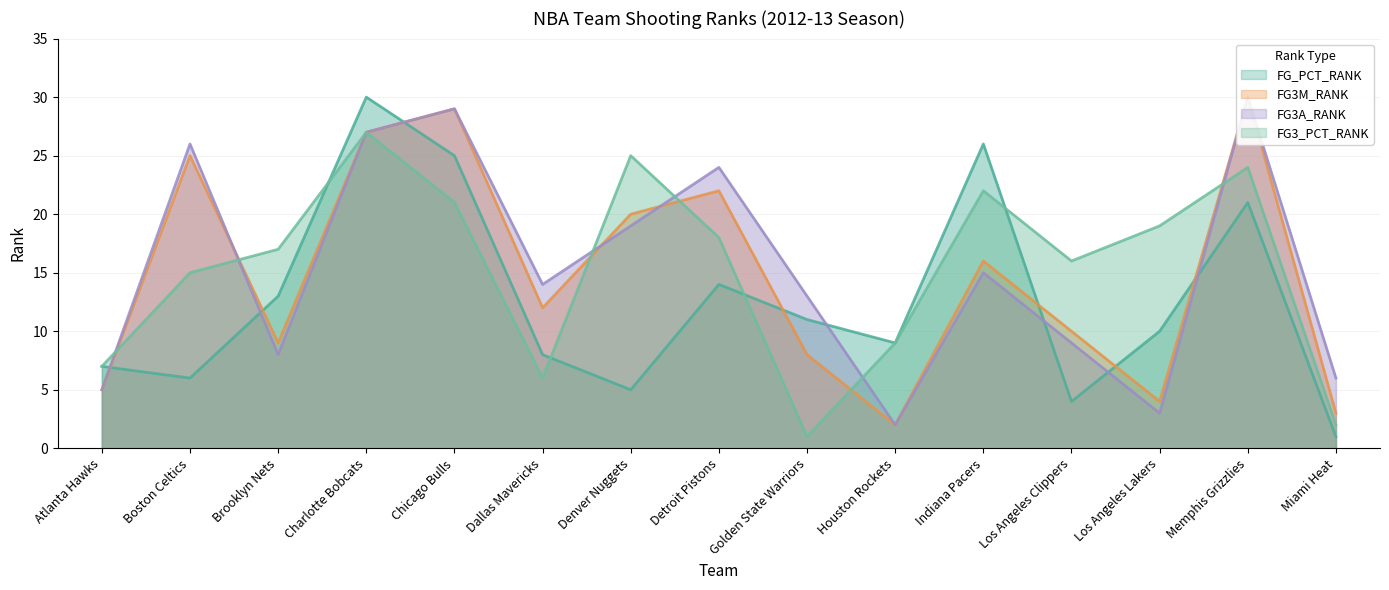

How many data points in FG_PCT_RANK are less than 10?

7